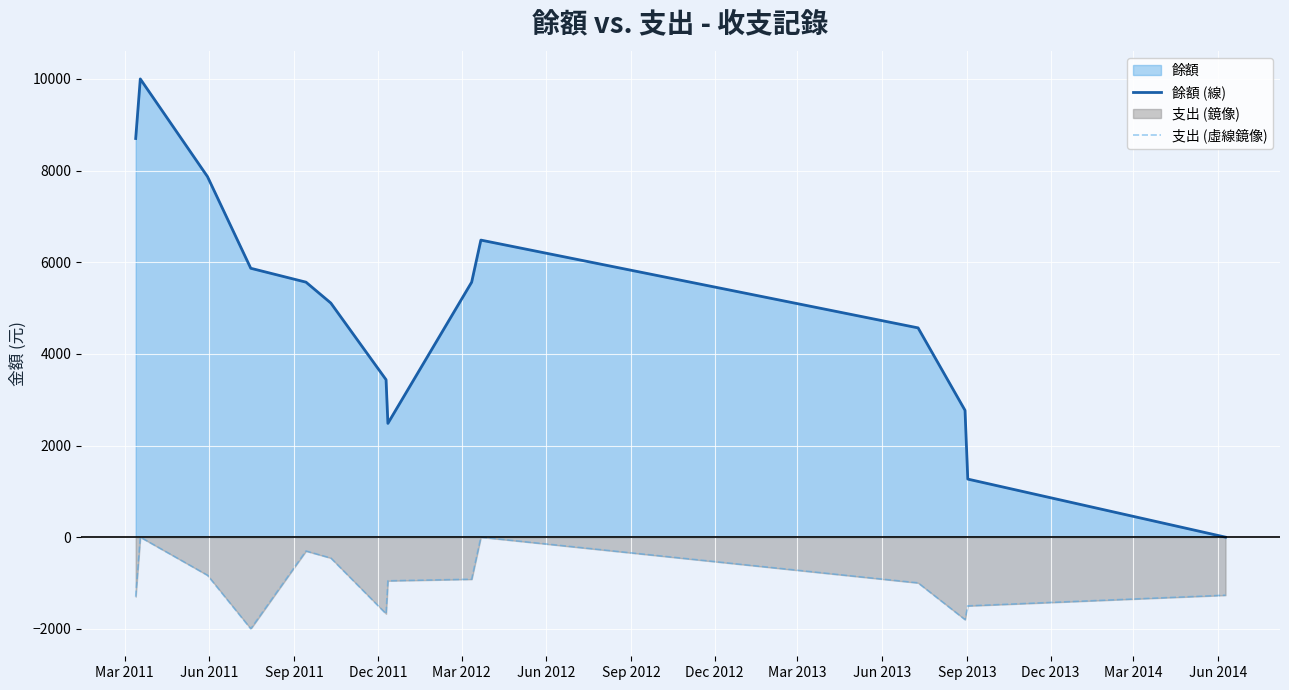

Which series has the widest spread of values?

餘額 (線)